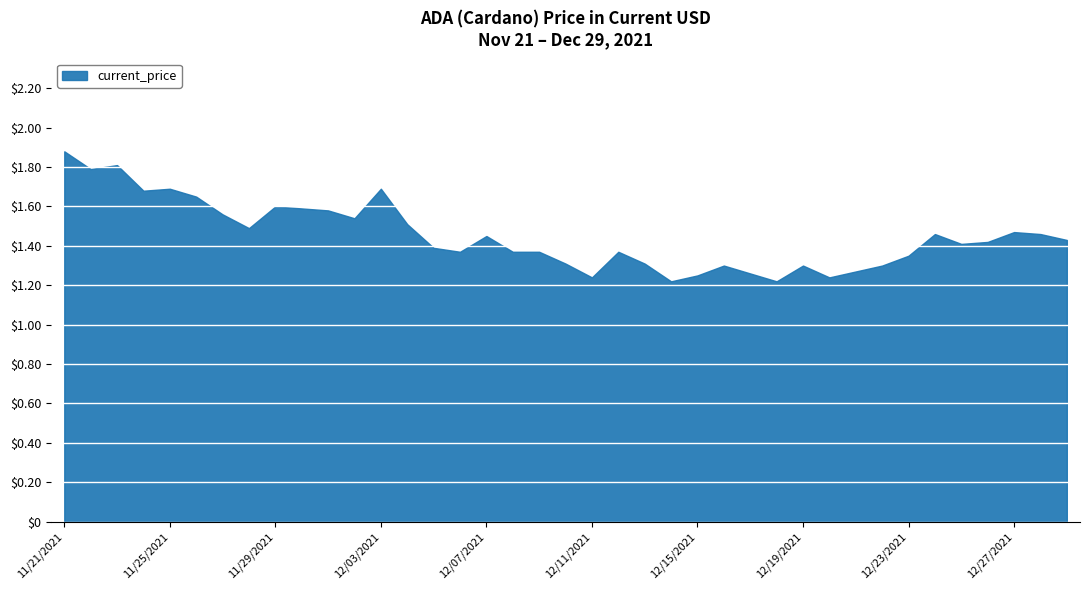

What is the difference between the maximum and minimum values?

0.7